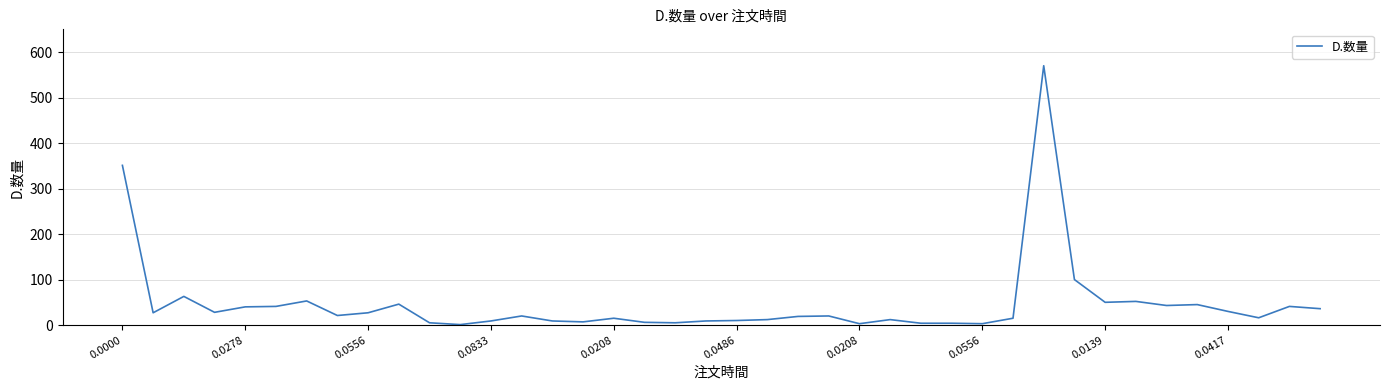

What is the maximum value shown in the chart?

570